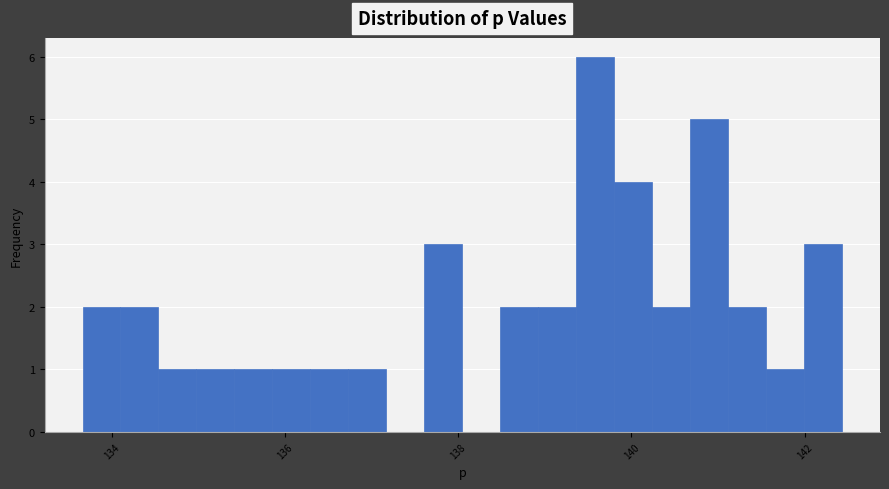

Read against the x-axis, roughly where is the centre of the tallest bar?

139.6